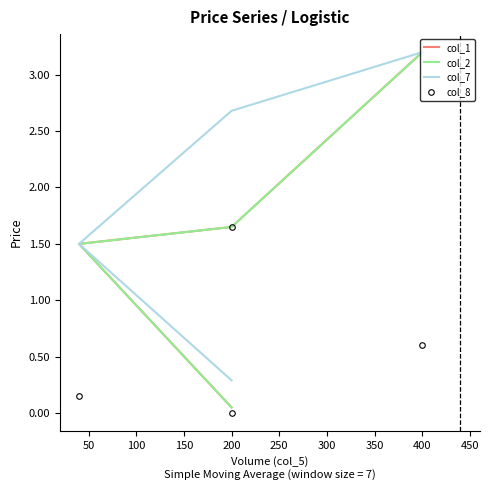

True or false: col_8 and col_2 cross at least once.

False